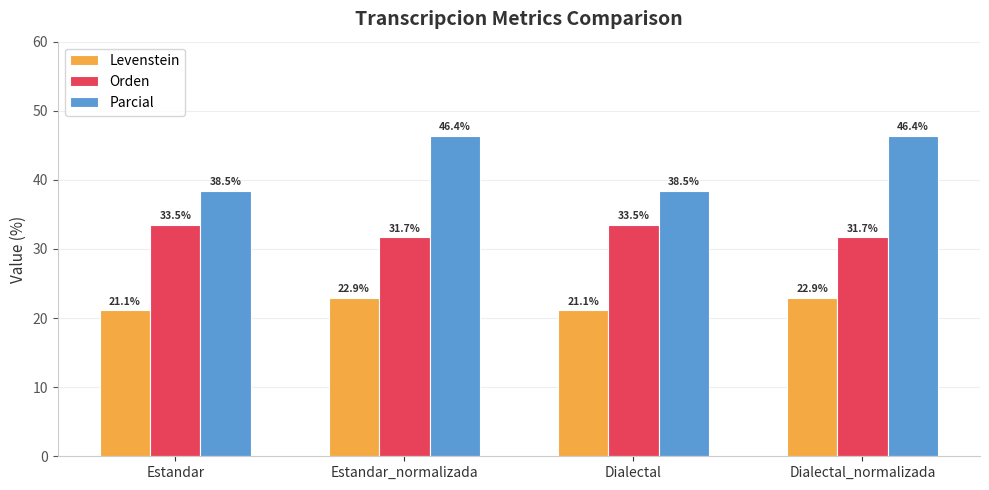

At which label does Parcial first exceed 46?

Estandar_normalizada